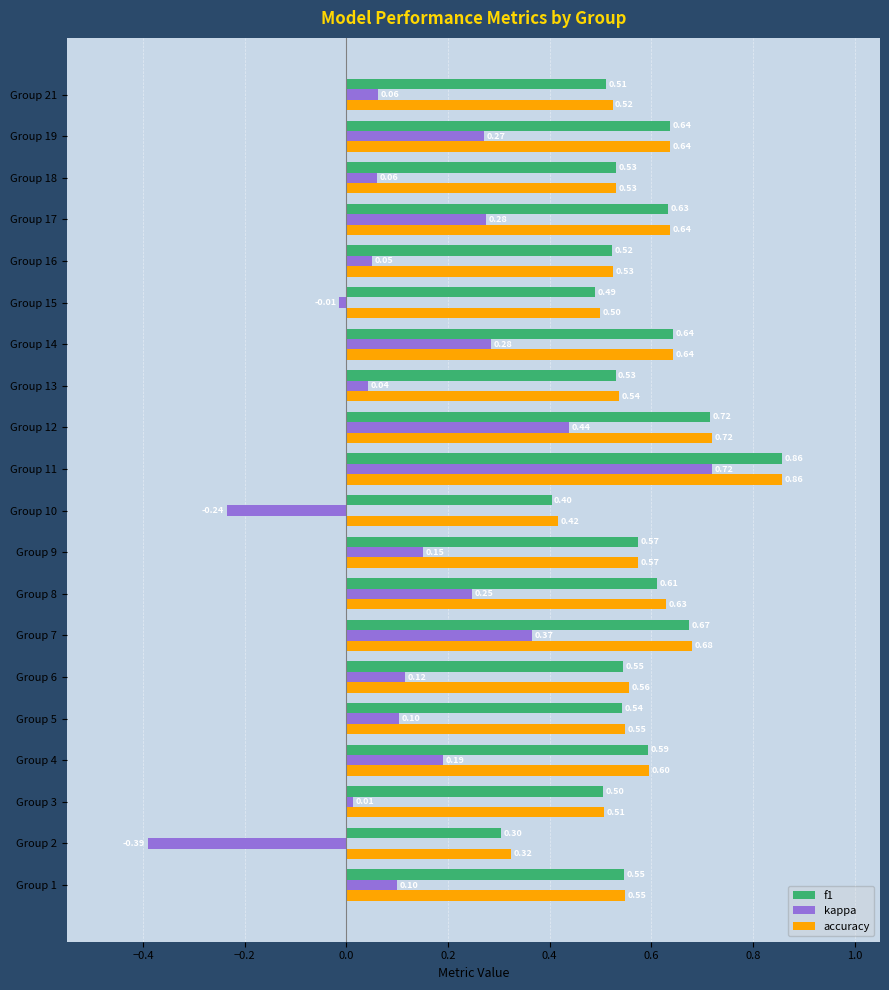

Between Group 7 and Group 16, which series saw the biggest shift?

kappa